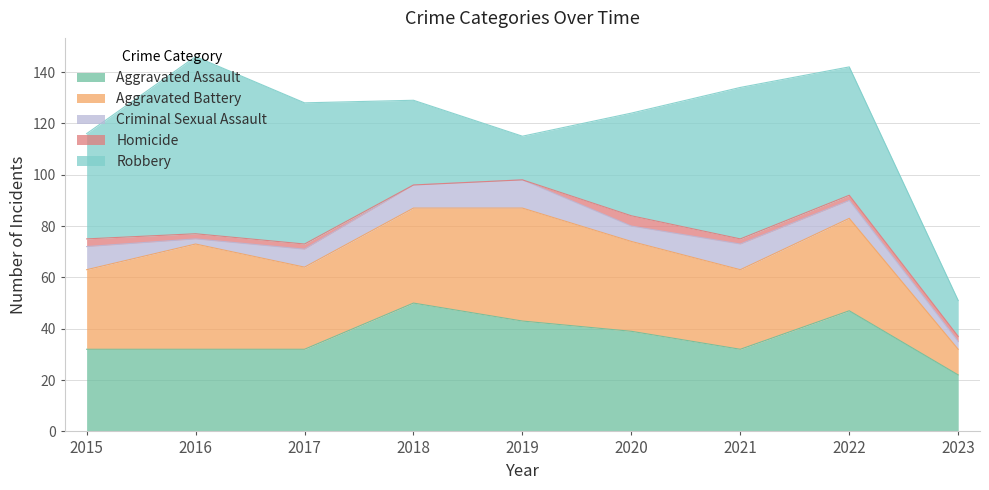

List the labels in order of Aggravated Battery value, smallest first.

2023, 2015, 2021, 2017, 2020, 2022, 2018, 2016, 2019